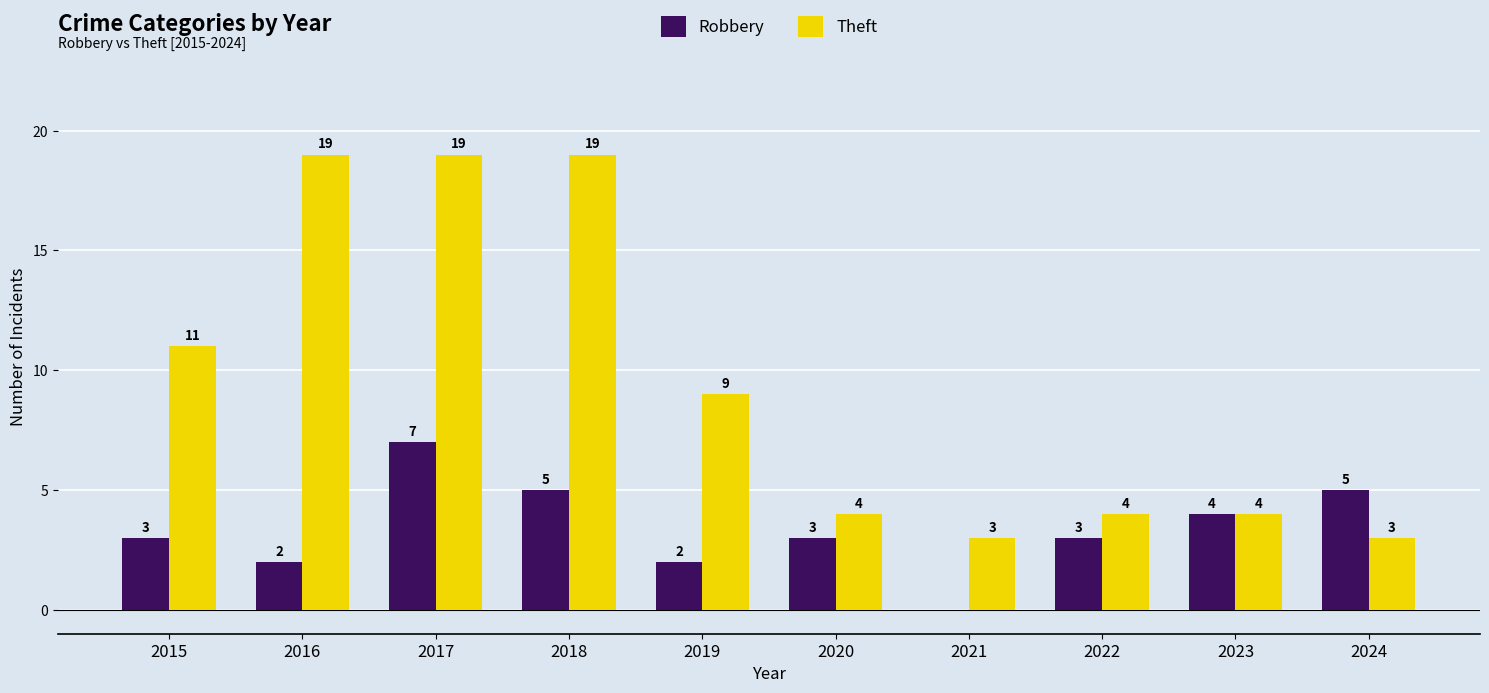

The Robbery series shows 2 at 2024. True or false?

False